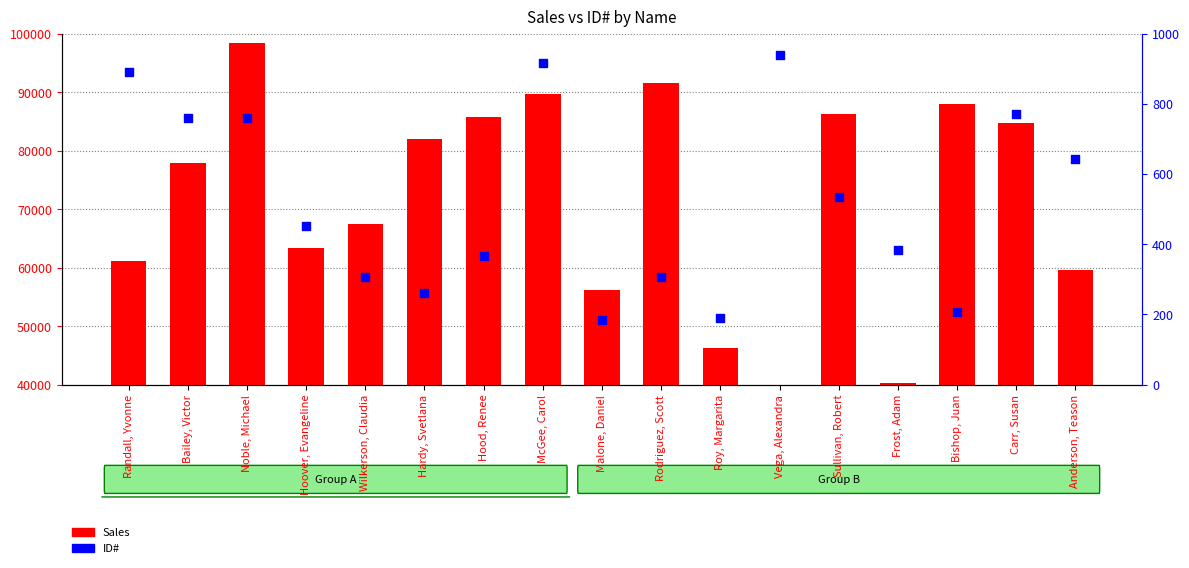

At which category is the sum across all series the highest?

Noble, Michael